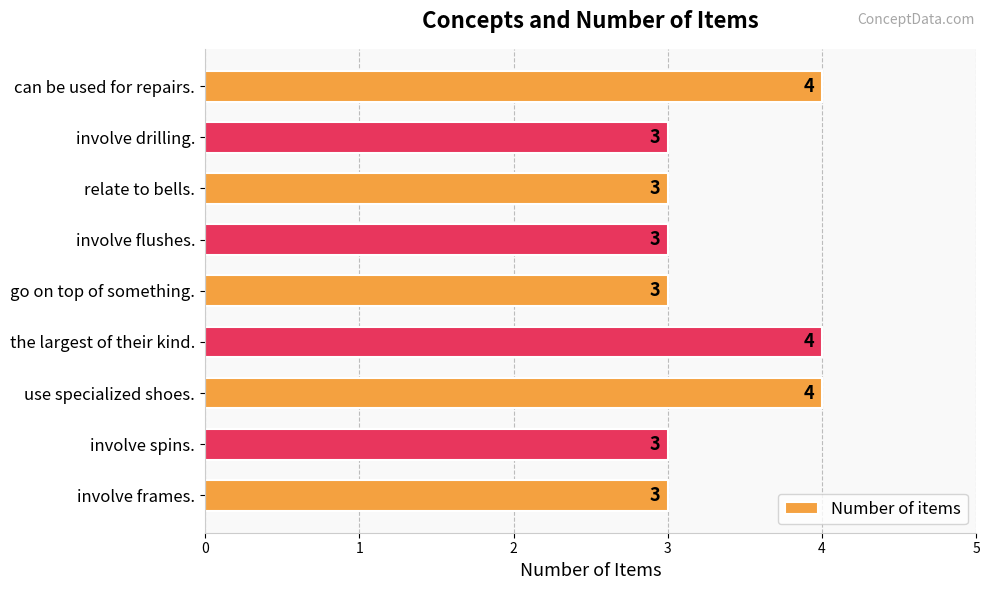

Count the values in the range 3 to 4.

9